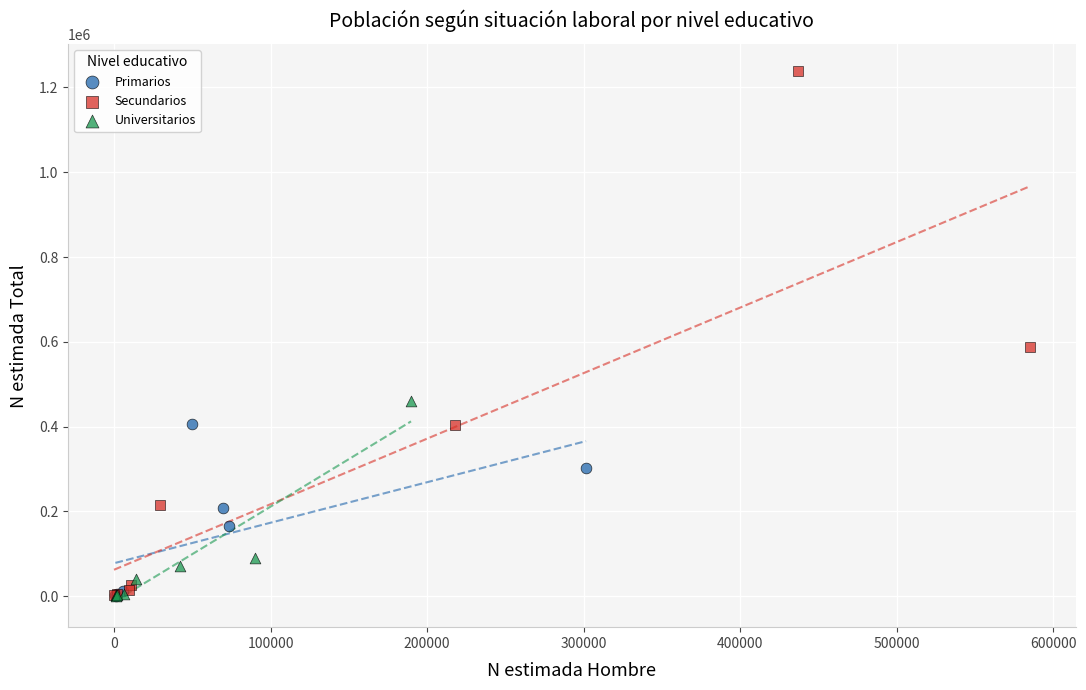

Which series has the largest Y range (max minus min)?

Secundarios